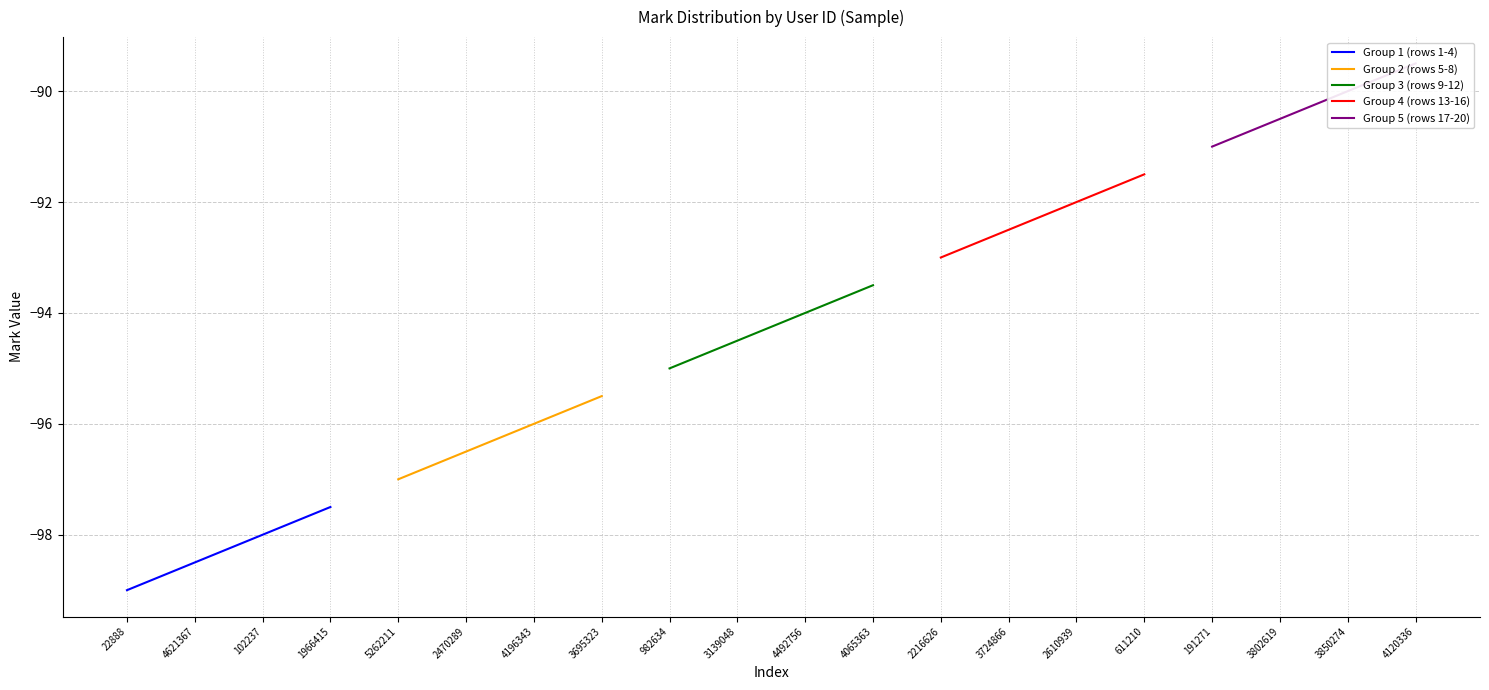

True or false: Group 1 (rows 1-4) has more than 0 interior local peaks.

False